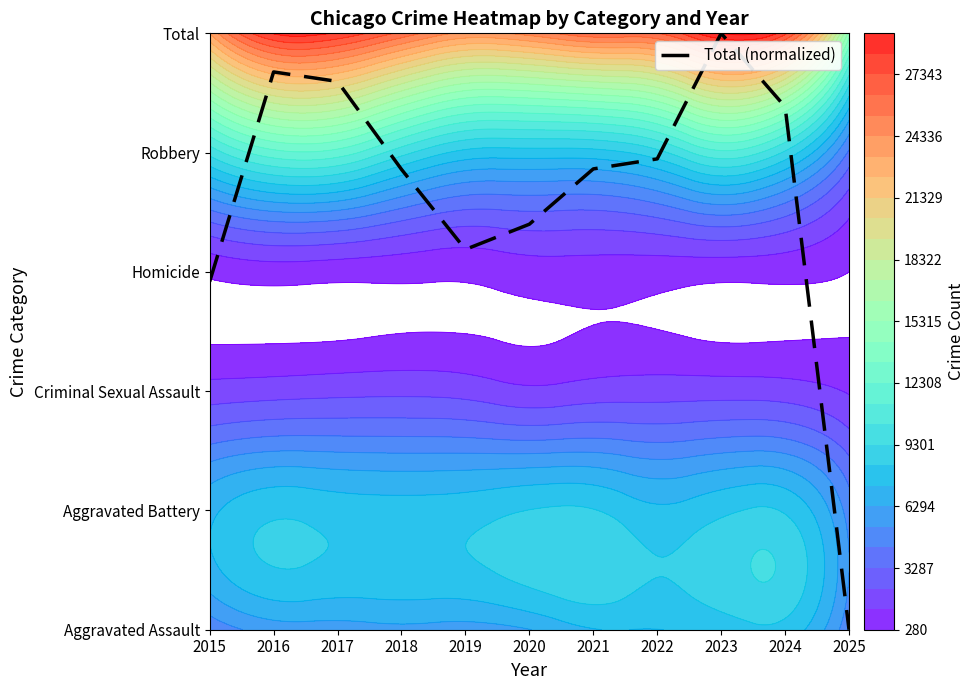

Reading left to right, extract all data points from this chart.

2.9	4.7	4.6	3.9	3.2	3.4	3.9	3.9	5.0	4.4	0.0